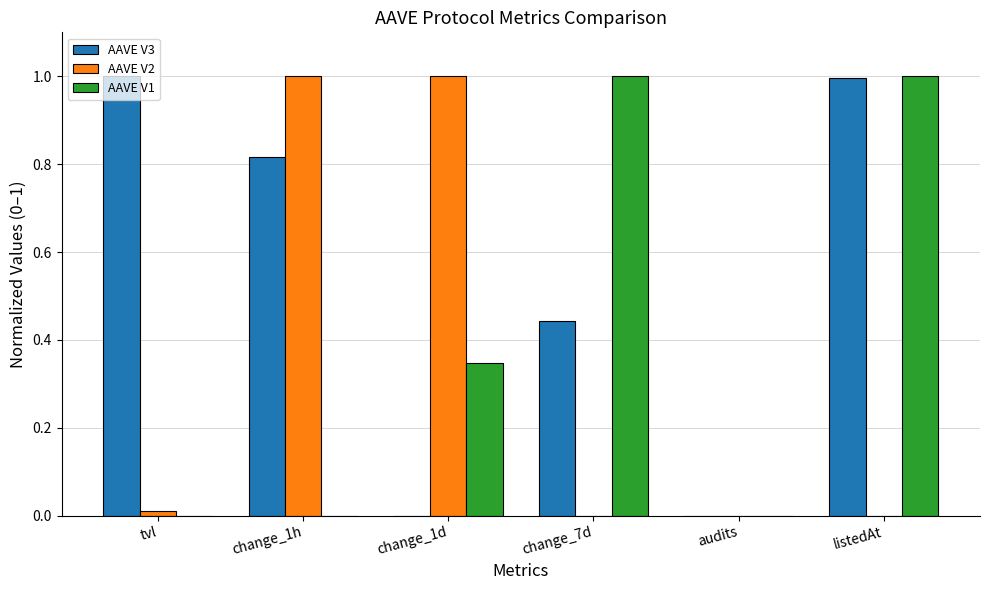

What is the greatest value displayed?

1.0